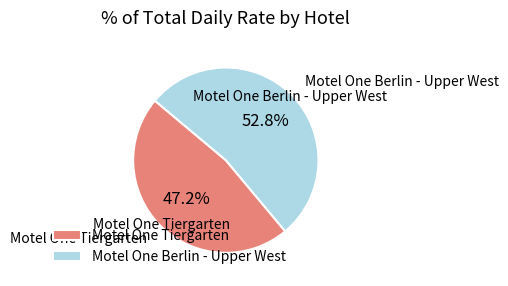

Is it true that Motel One Tiergarten is 41% of the pie?

False